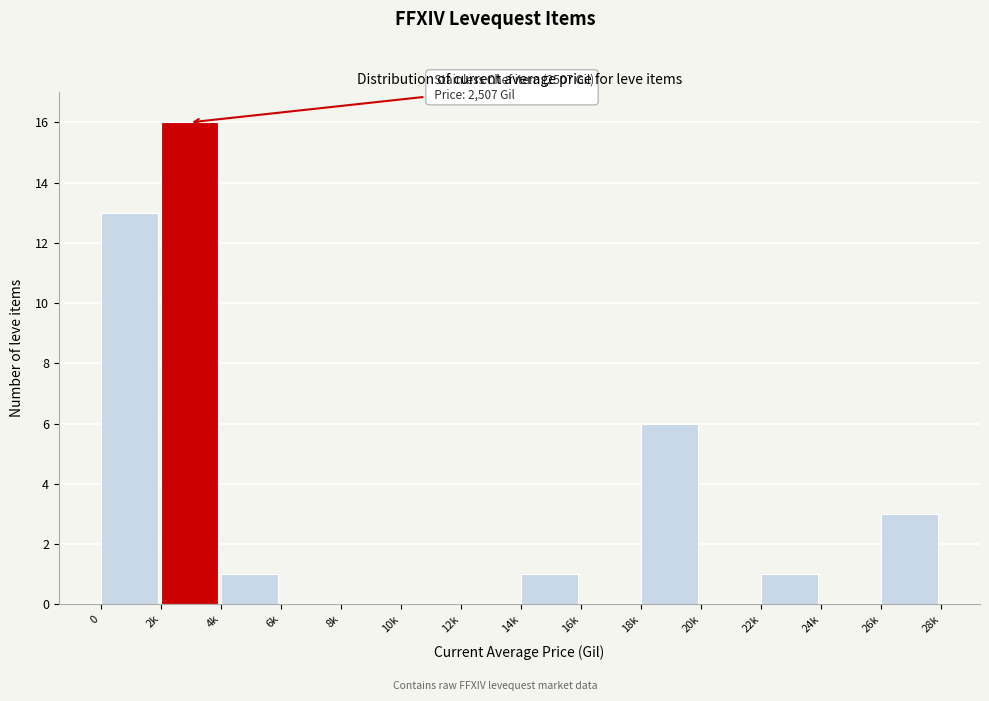

Reading left to right, extract all data points from this chart.

0=13	2k=16	4k=1	6k=0	8k=0	10k=0	12k=0	14k=1	16k=0	18k=6	20k=0	22k=1	24k=0	26k=3